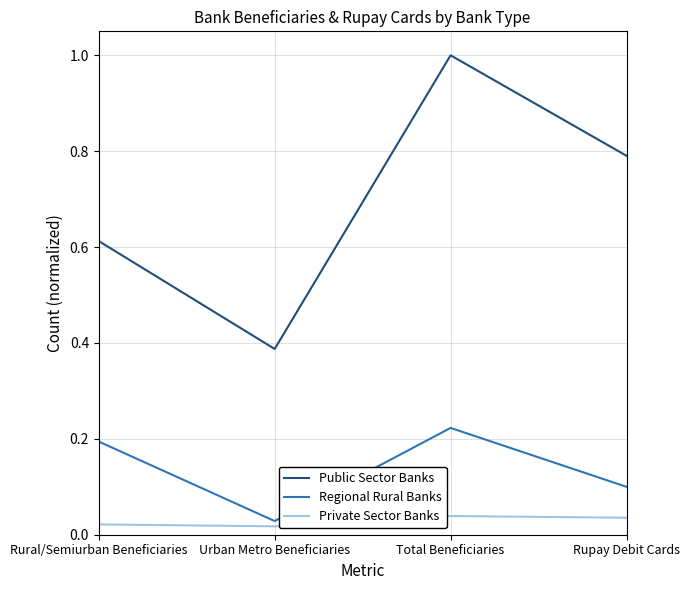

The value of Regional Rural Banks at Total Beneficiaries is 0.2. True or false?

True